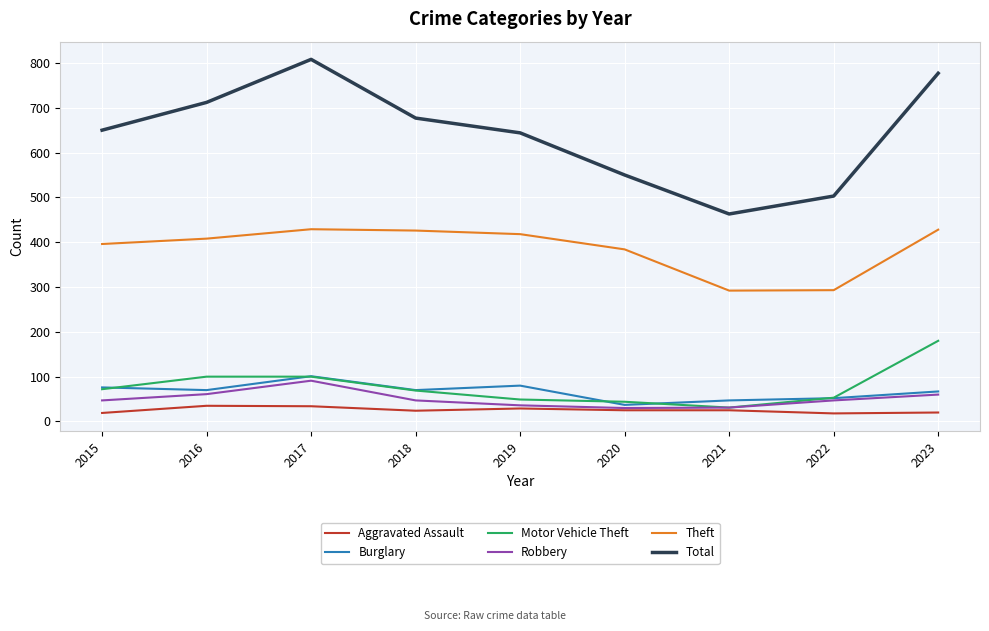

At which label does Motor Vehicle Theft first exceed 69?

2015